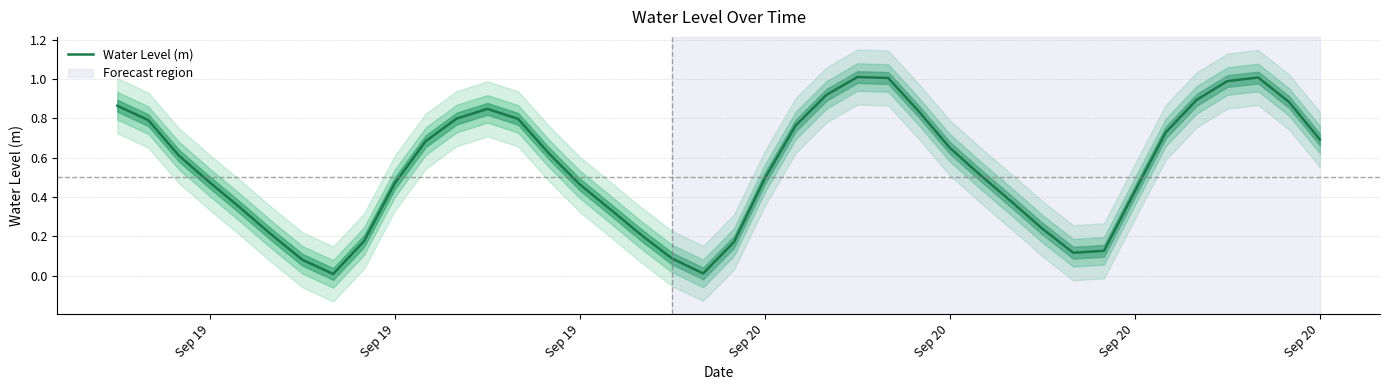

Reading left to right, transcribe all the data shown in this chart.

0.9	0.8	0.6	0.5	0.3	0.2	0.1	0.0	0.2	0.5	0.7	0.8	0.8	0.8	0.6	0.5	0.3	0.2	0.1	0.0	0.2	0.5	0.8	0.9	1.0	1.0	0.8	0.6	0.5	0.4	0.2	0.1	0.1	0.4	0.7	0.9	1.0	1.0	0.9	0.7